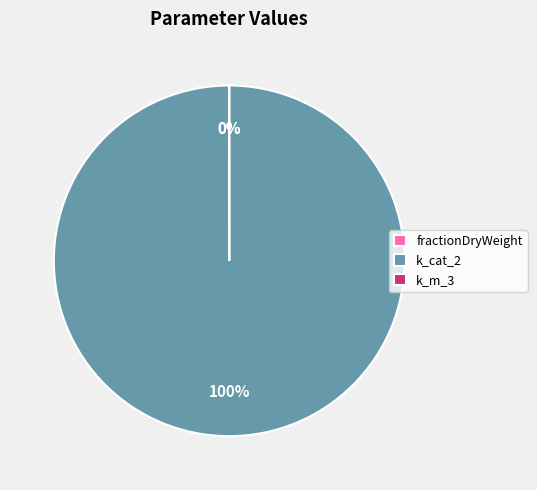

Which category accounts for the majority?

k_cat_2